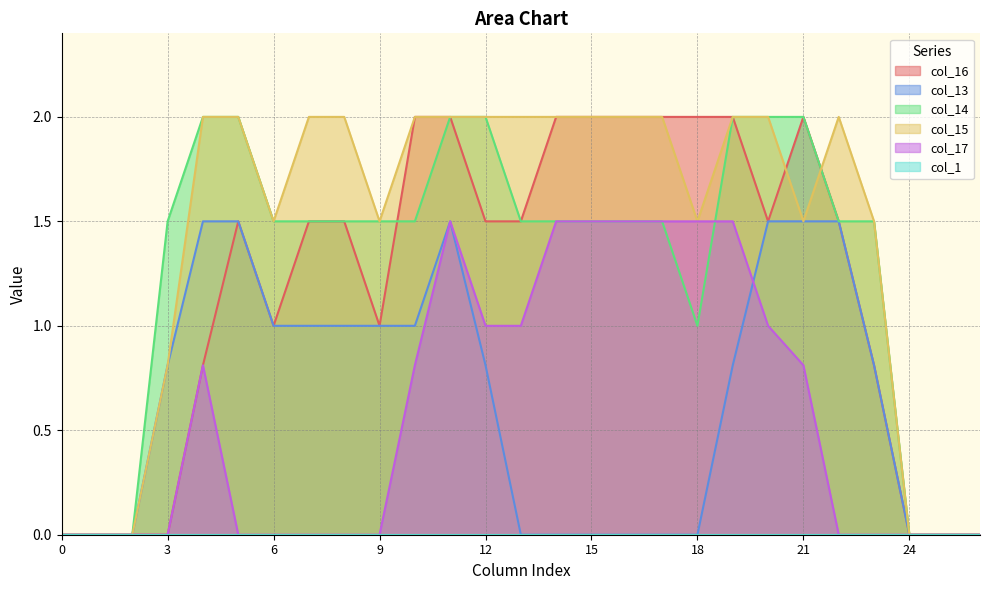

List the series in order of their peak value, highest first.

col_16, col_14, col_15, col_13, col_17